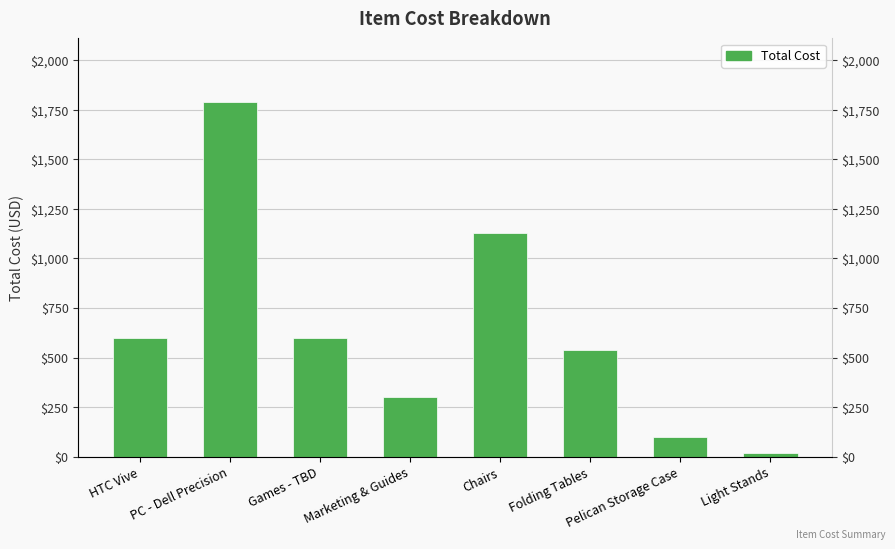

What is the approximate value at Light Stands?

20.0